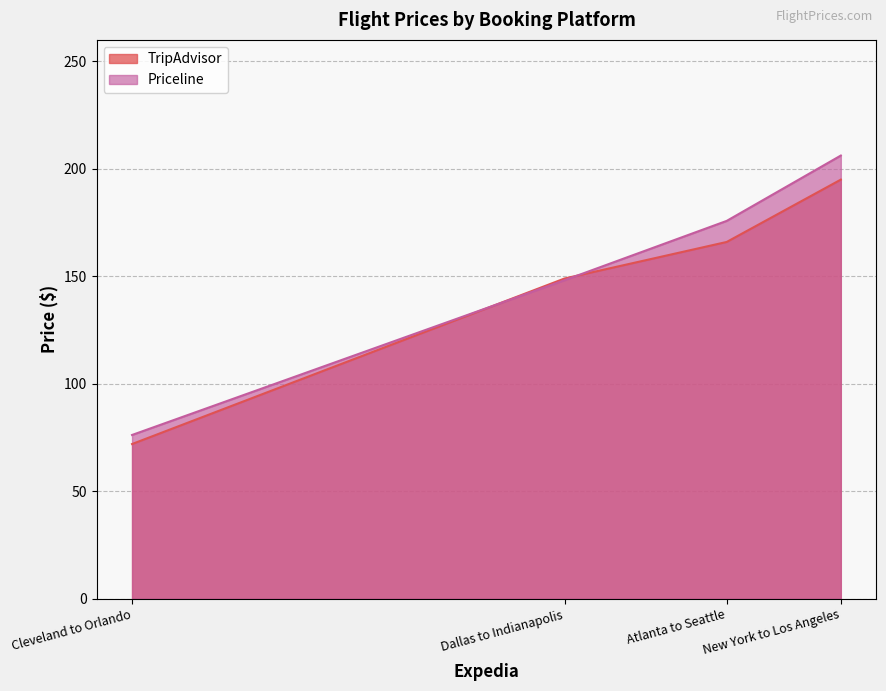

The value of Priceline at Dallas to Indianapolis is 71.1. True or false?

False